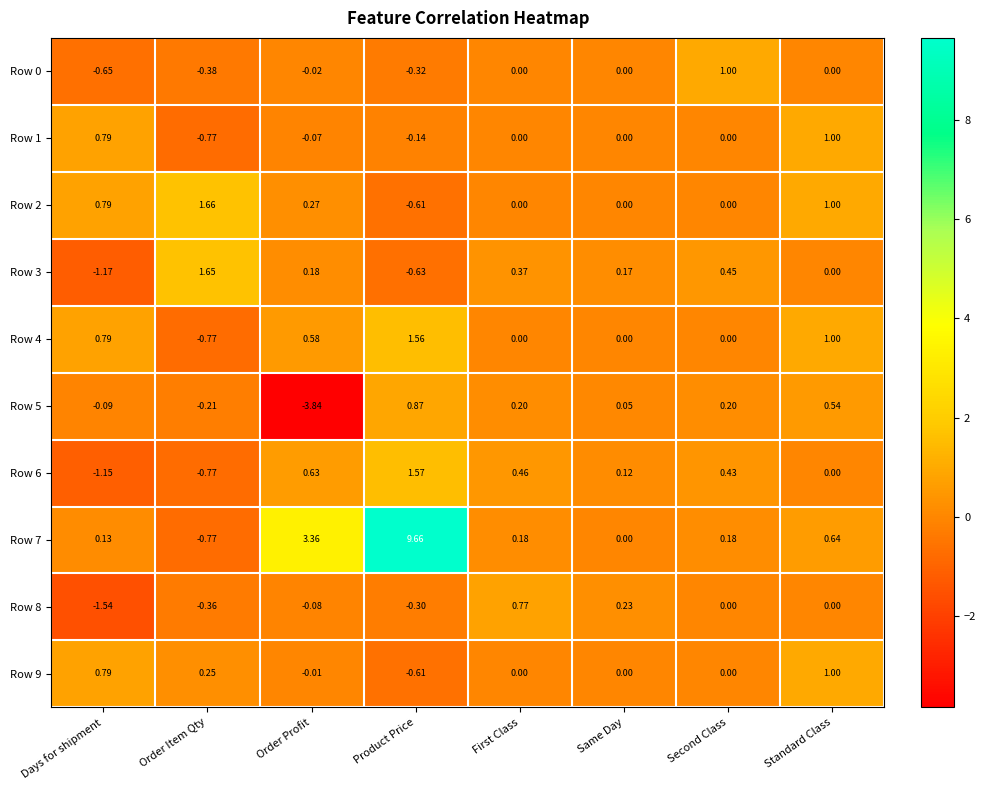

What is the maximum value shown in the chart?

9.7